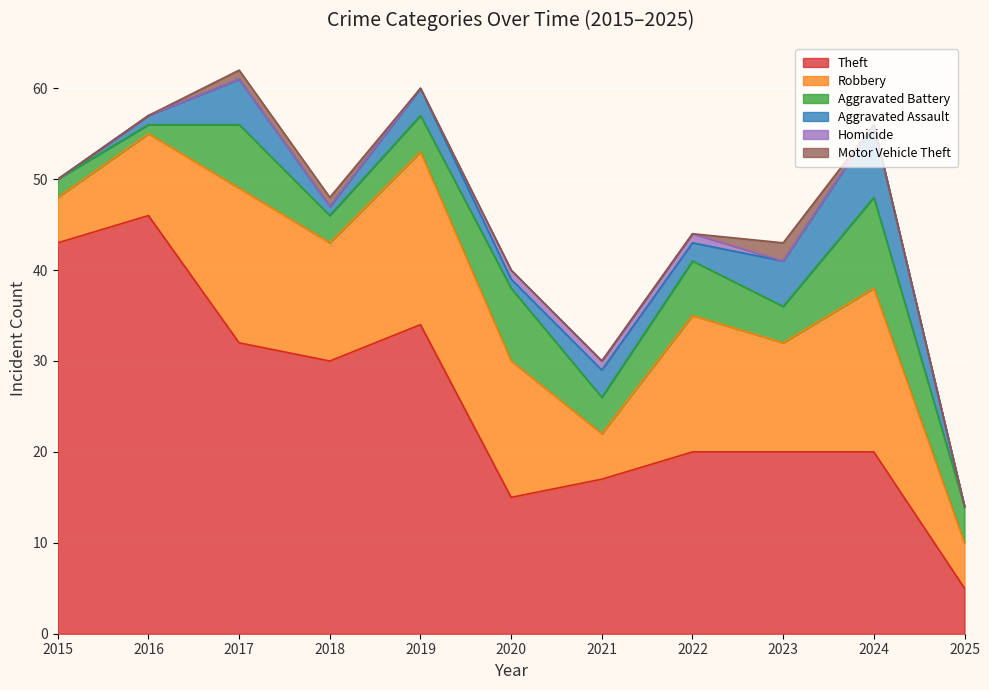

Reading left to right, what are all the values shown in this chart?

Theft: 43	46	32	30	34	15	17	20	20	20	5
Robbery: 5	9	17	13	19	15	5	15	12	18	5
Aggravated Battery: 2	1	7	3	4	8	4	6	4	10	4
Aggravated Assault: 0	1	5	1	3	1	3	2	5	8	0
Homicide: 0	0	0	0	0	1	1	1	0	0	0
Motor Vehicle Theft: 0	0	1	1	0	0	0	0	2	0	0